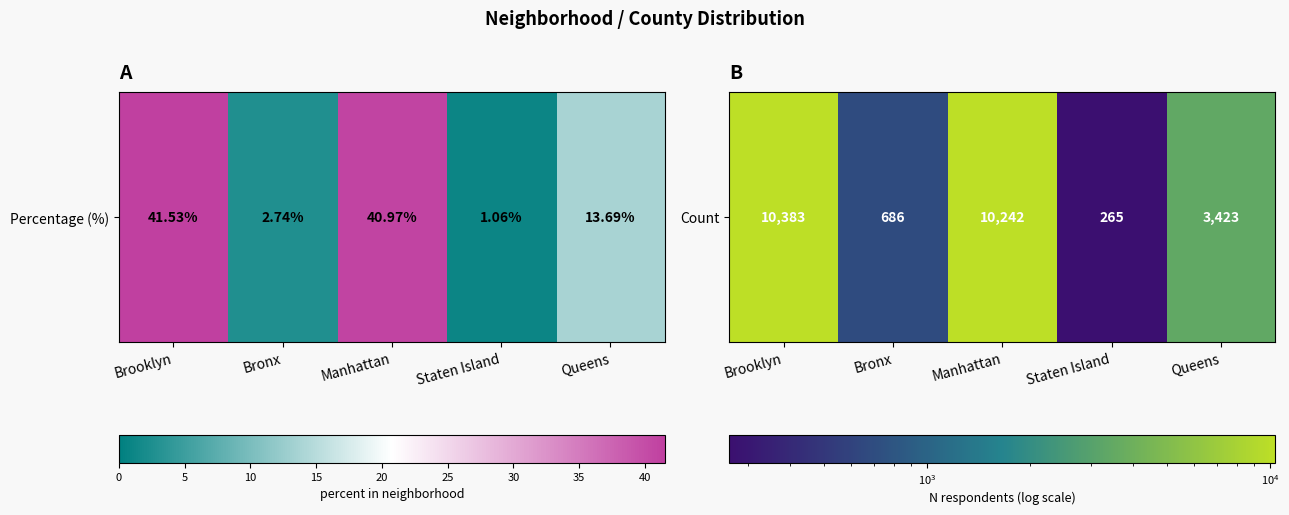

What is the difference between the second highest and minimum values?

9977